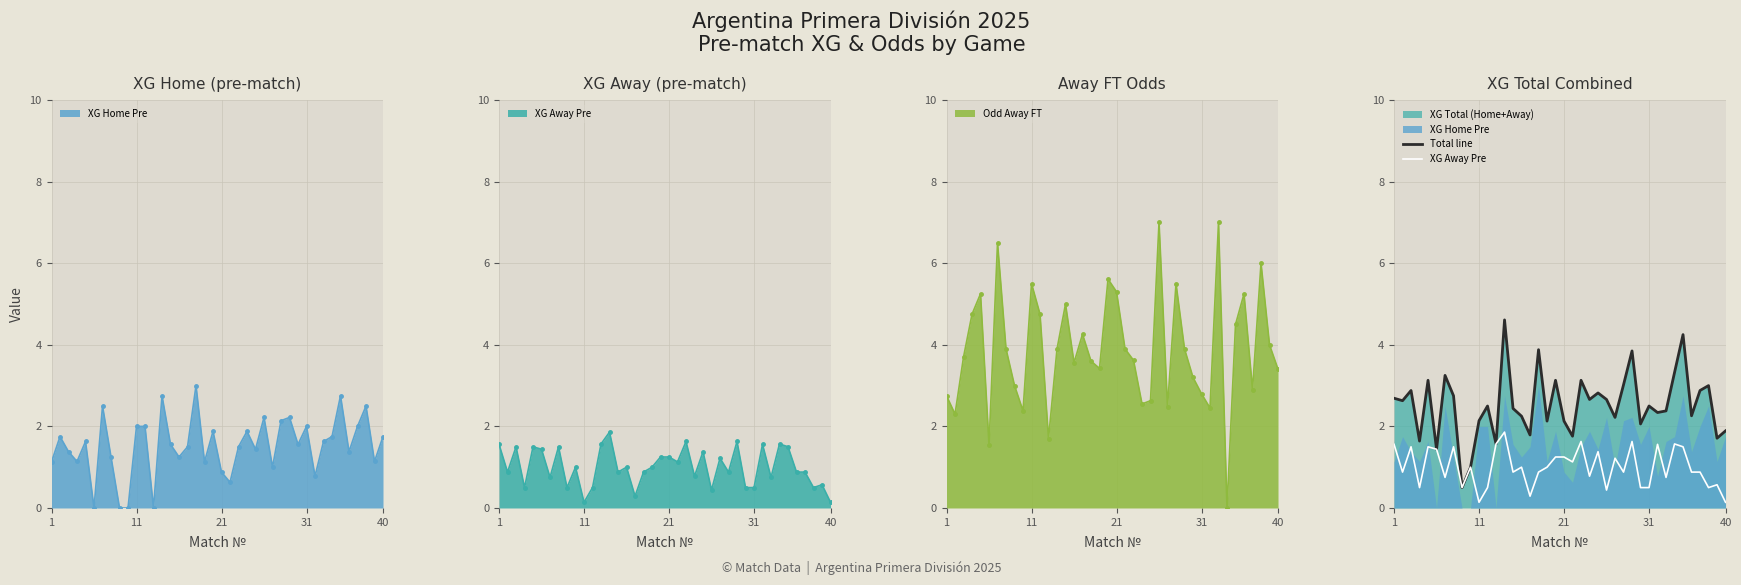

Which has a higher value, 29 or 9?

29